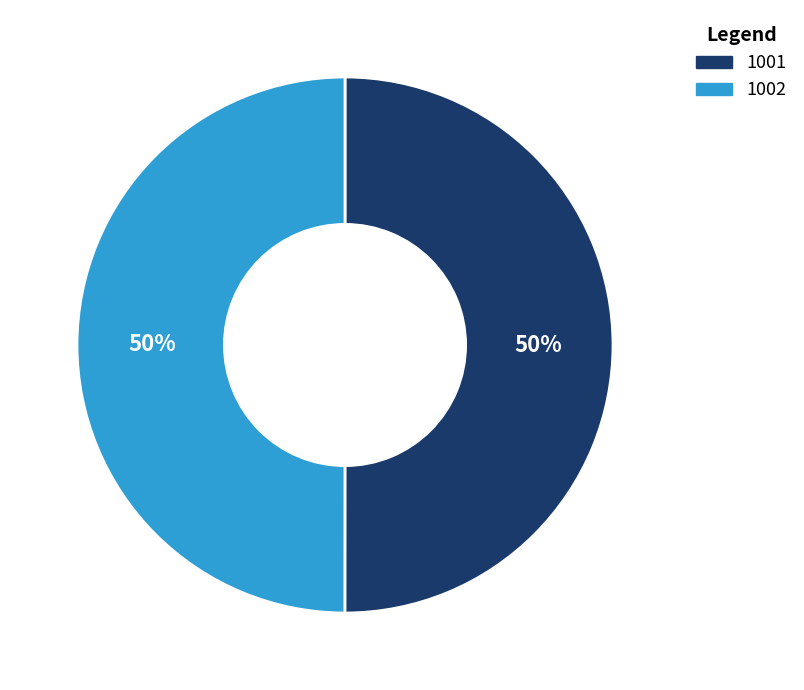

What is the ratio of the value at 1001 to the value at 1002?

1.0